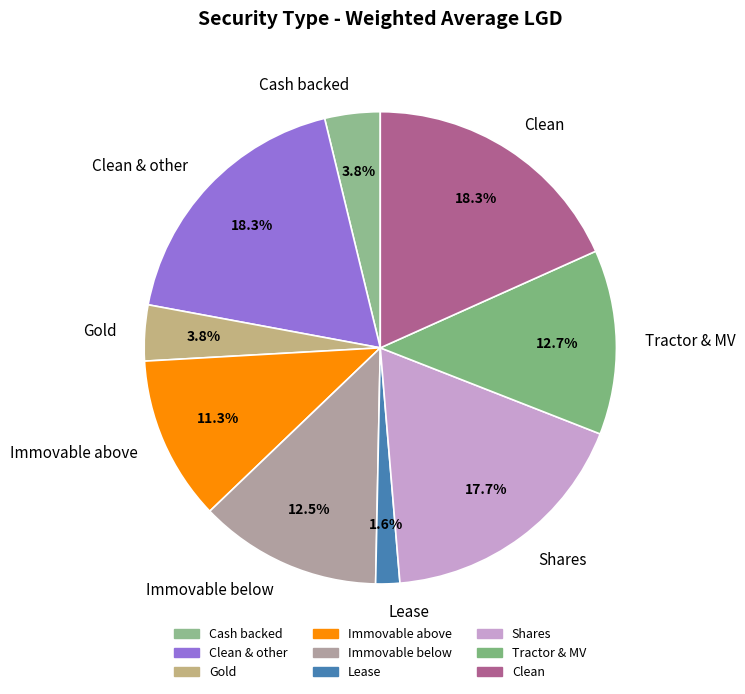

The Immovable above slice represents 6% of the pie. True or false?

False